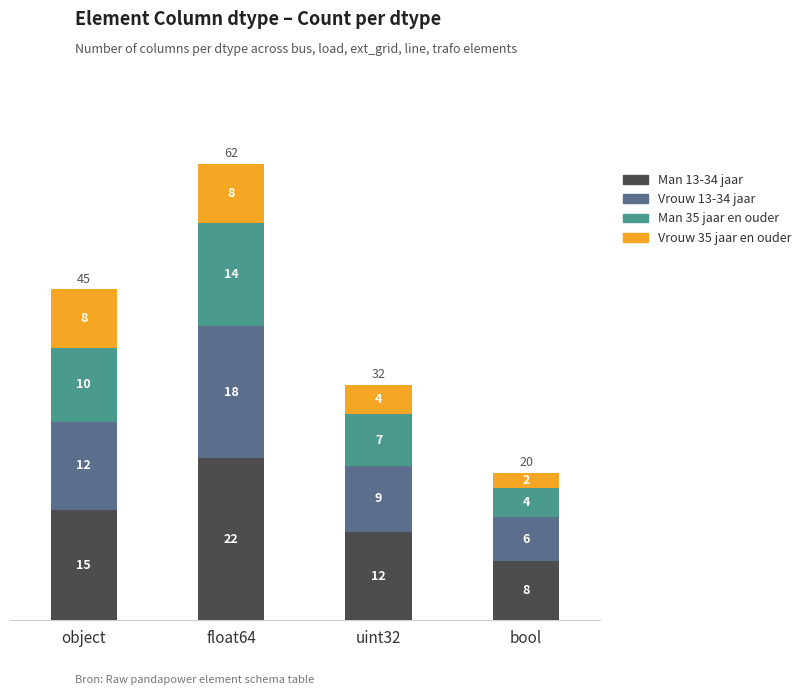

At which category is the sum across all series the highest?

float64